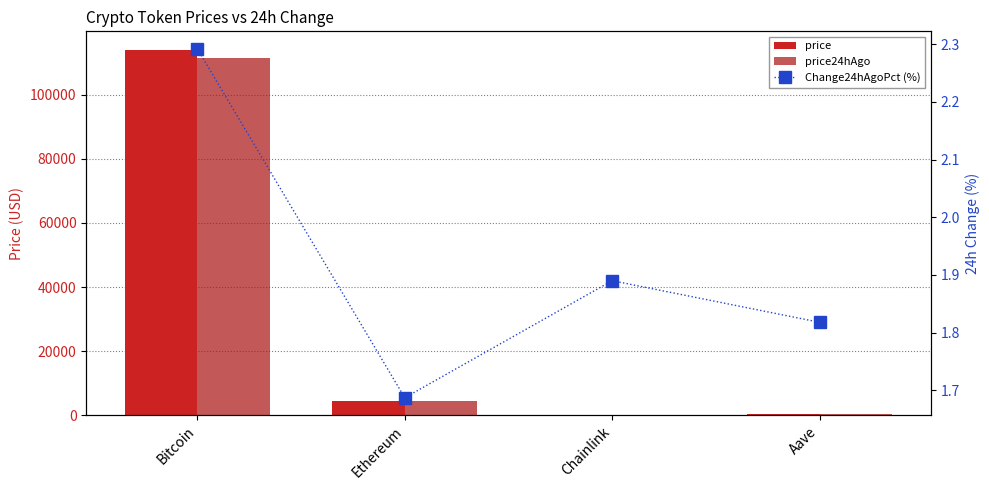

What position from the left is Bitcoin?

1